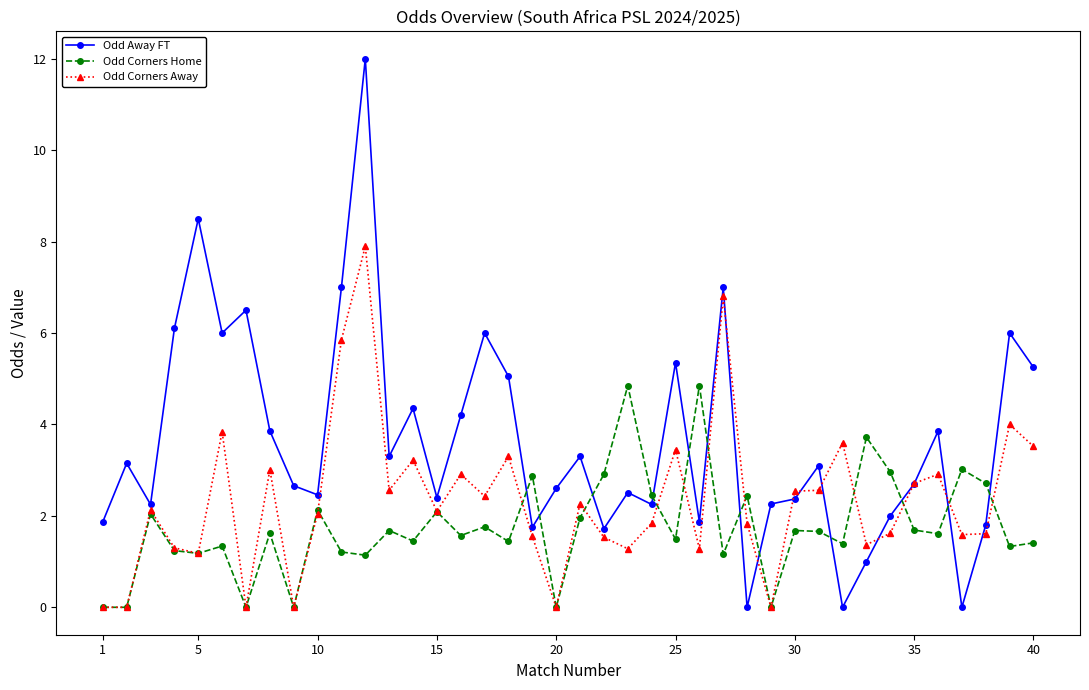

List the series in order of their peak value, lowest first.

Odd Corners Home, Odd Corners Away, Odd Away FT